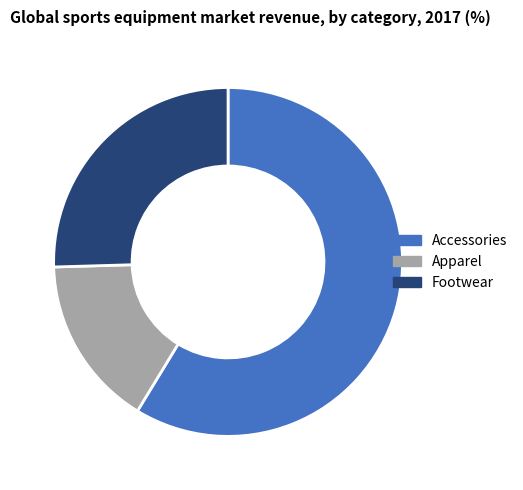

Do Apparel and Footwear together represent more than half of the pie?

No